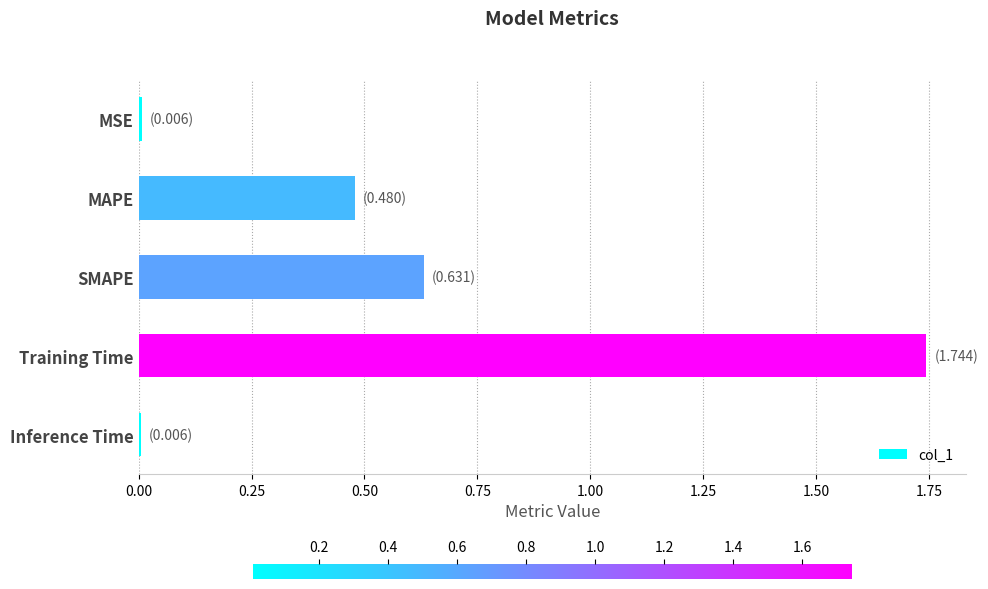

Which category has the highest value across all series?

Training Time